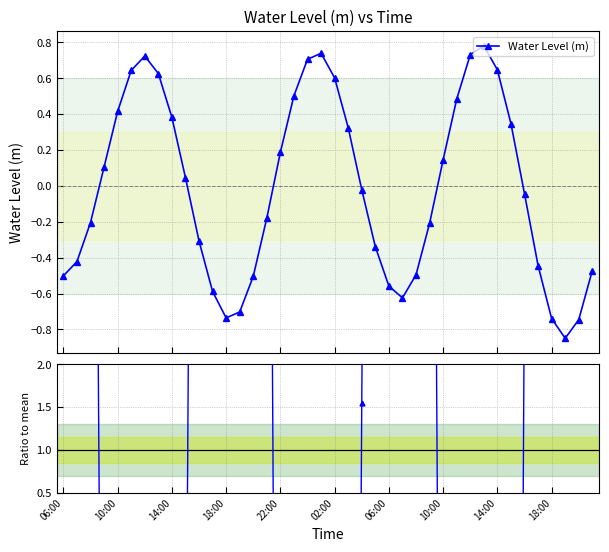

At which label is Water Level (m) closest to 0?

22